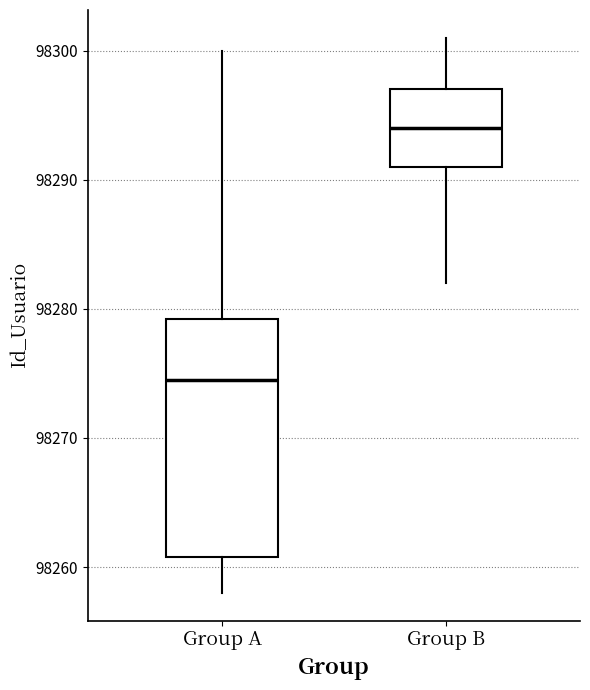

Reading left to right, read every box against the y-axis: the position of its median line, the range the box covers, and the ends of its whiskers. The values are not printed on the chart, so give them approximately, as read against the axis.

Group A: median 98275, box 98261 to 98279, whiskers 98258 to 98300
Group B: median 98294, box 98291 to 98297, whiskers 98282 to 98301